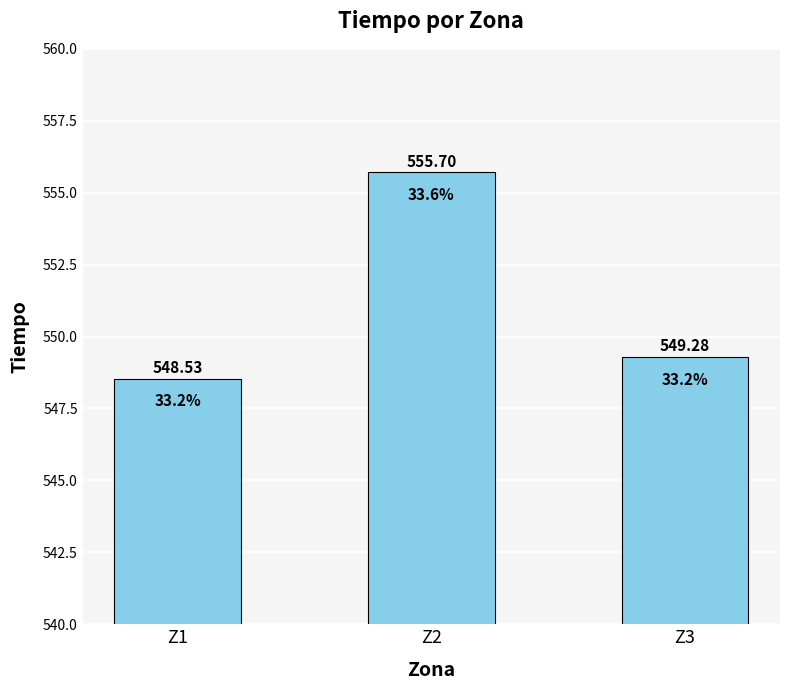

Rank the categories by value from highest to lowest.

Z2, Z3, Z1